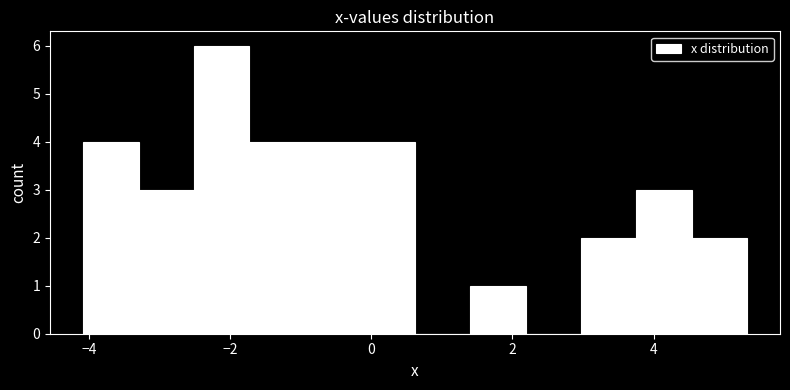

Around what value on the x-axis is the tallest bar? Give the approximate position of its centre, as read against the axis.

-2.2